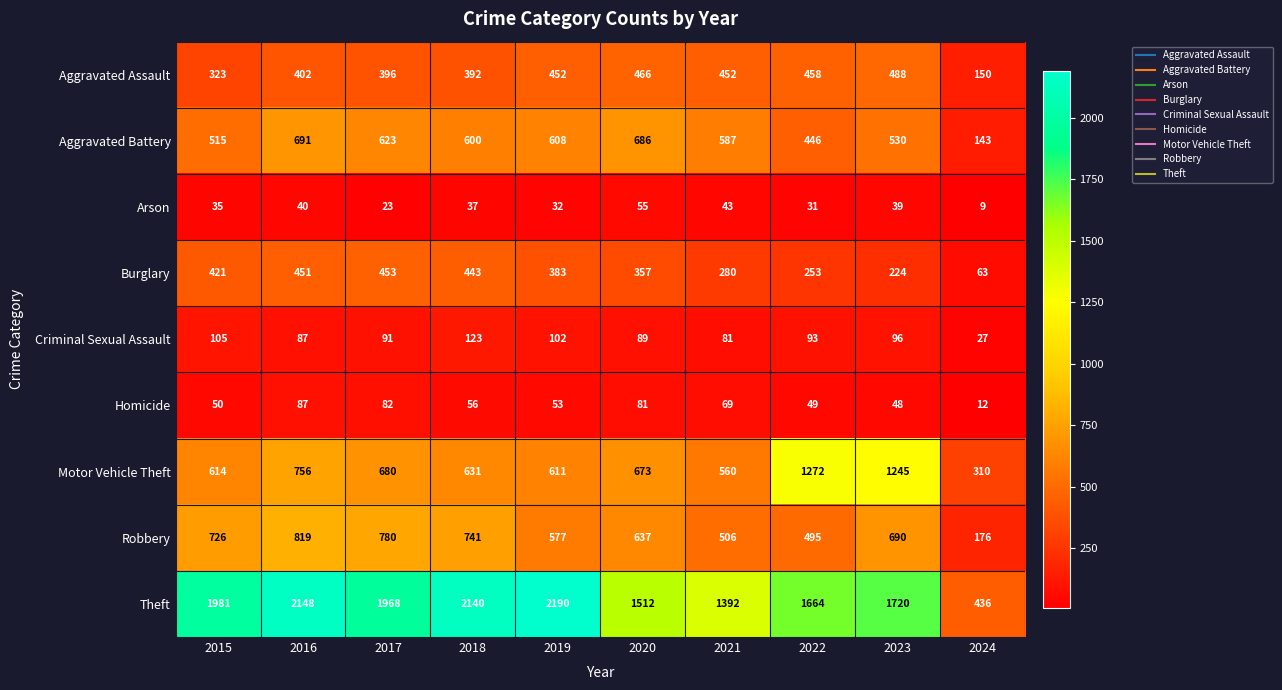

True or false: Motor Vehicle Theft has a value of 673 at 2020.

True